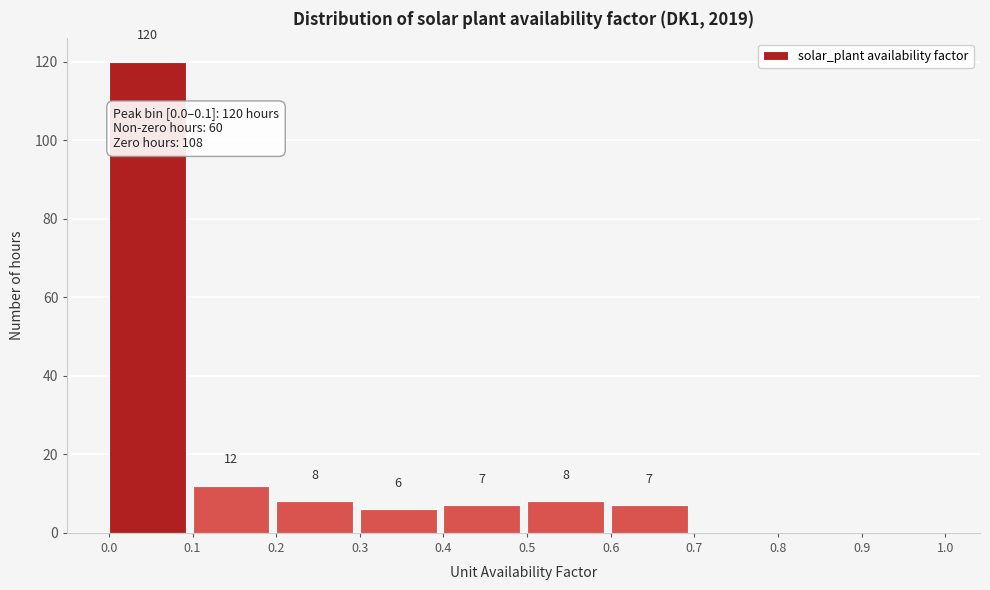

Over which range of the x-axis is the bar tallest?

0.0 to 0.1